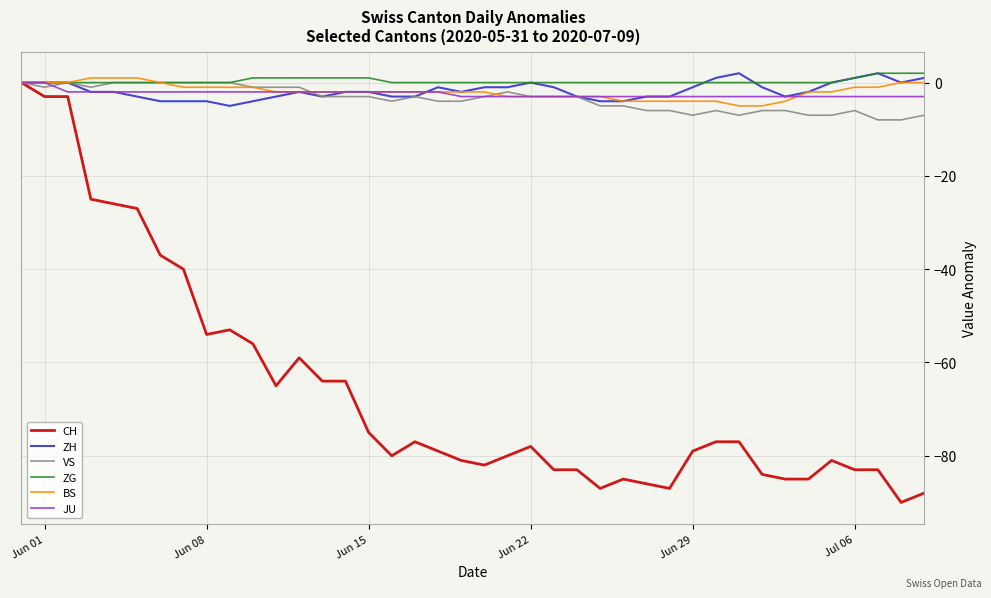

Which series ends up on top after the final intersection of VS and JU?

JU